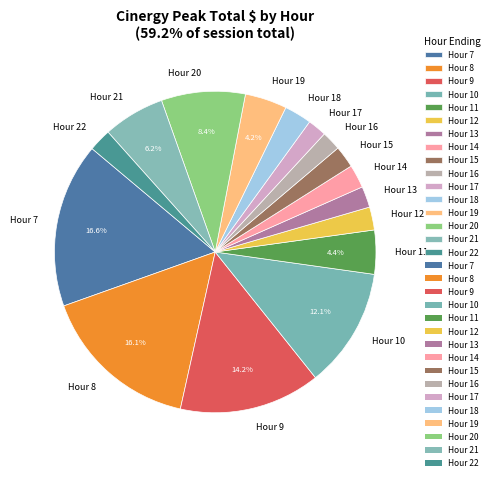

What is the ratio of the value at Hour 9 to the value at Hour 10?

1.2